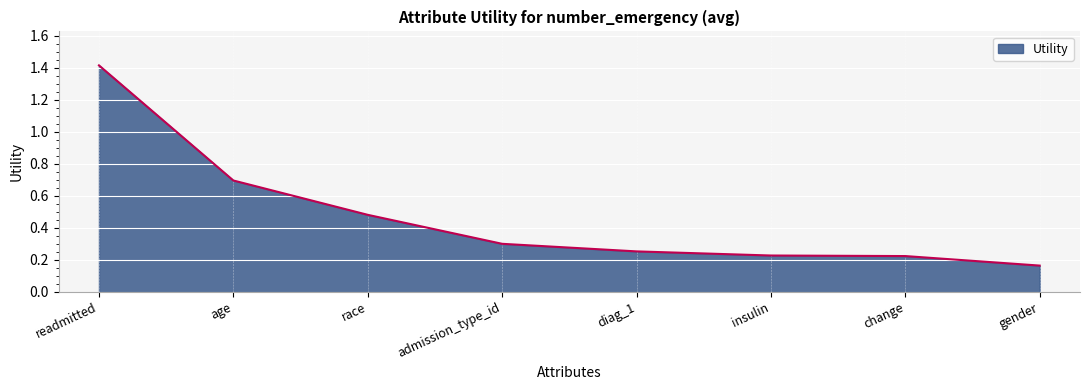

At which category does the chart reach its minimum across all series?

gender